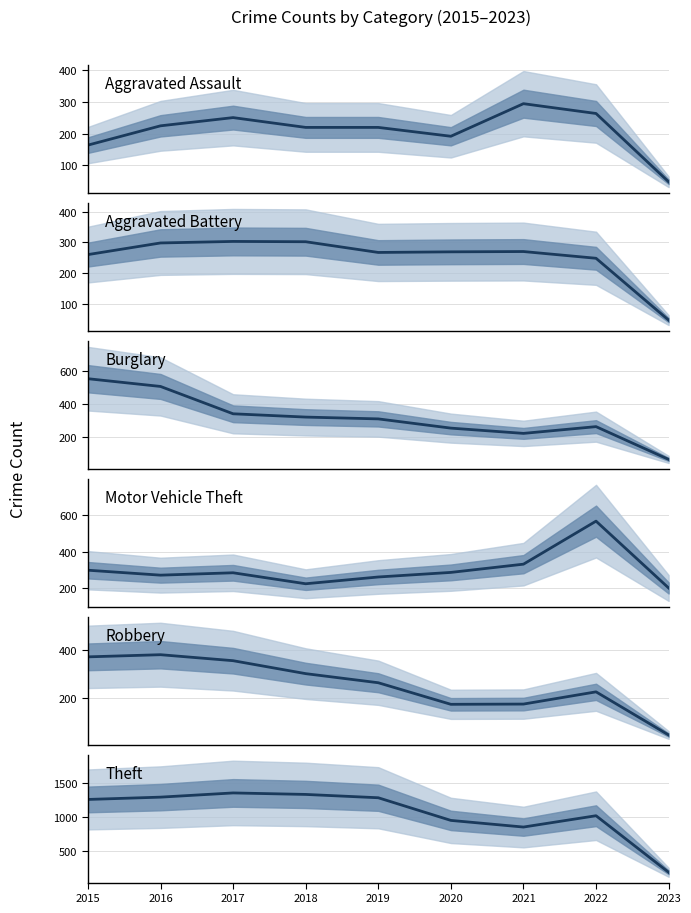

How many interior local peaks does the Aggravated Assault series have?

2